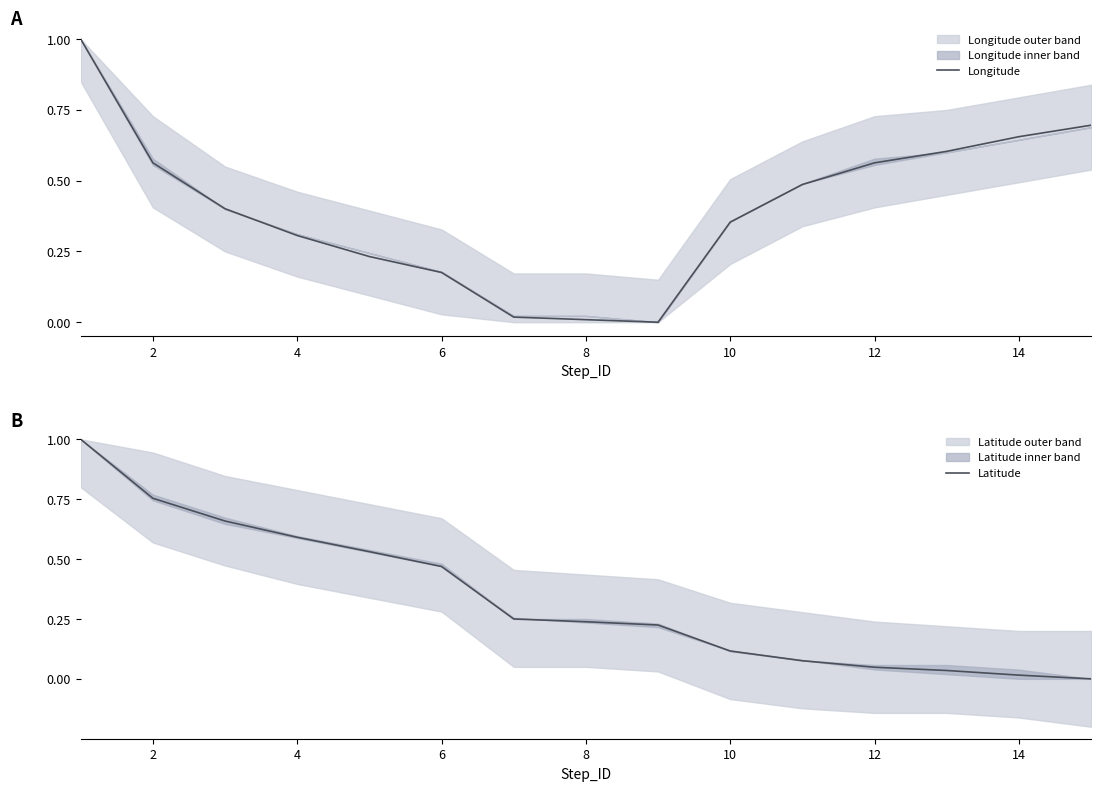

True or false: Latitude has a value of 0.1 at 8.

False